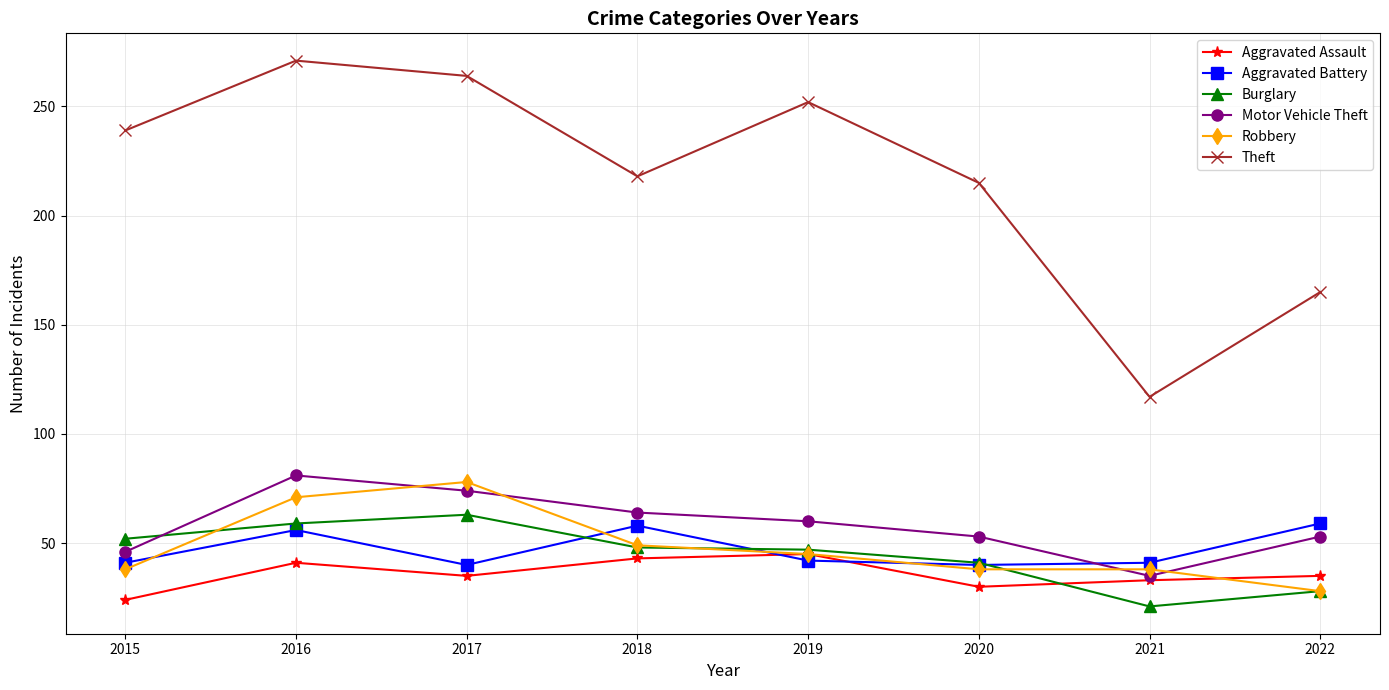

What is the value of the Robbery point at the 4th from the left?

49